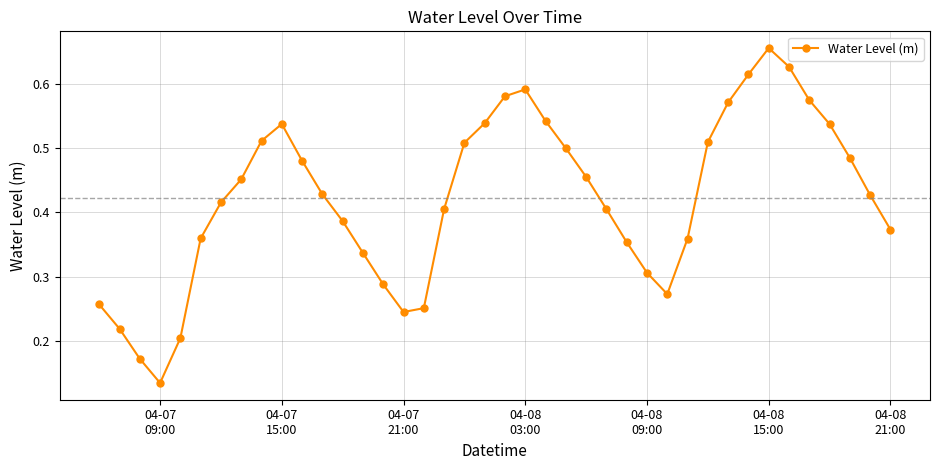

True or false: there are more than 2 points higher than both neighbors.

True